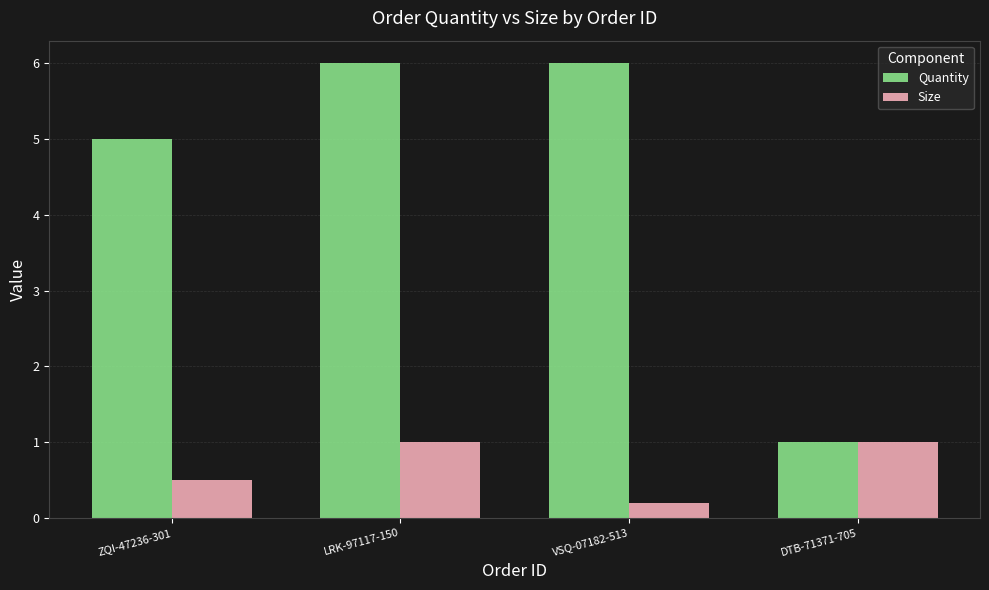

What is the sum of the Quantity values at ZQI-47236-301 and DTB-71371-705?

6.0